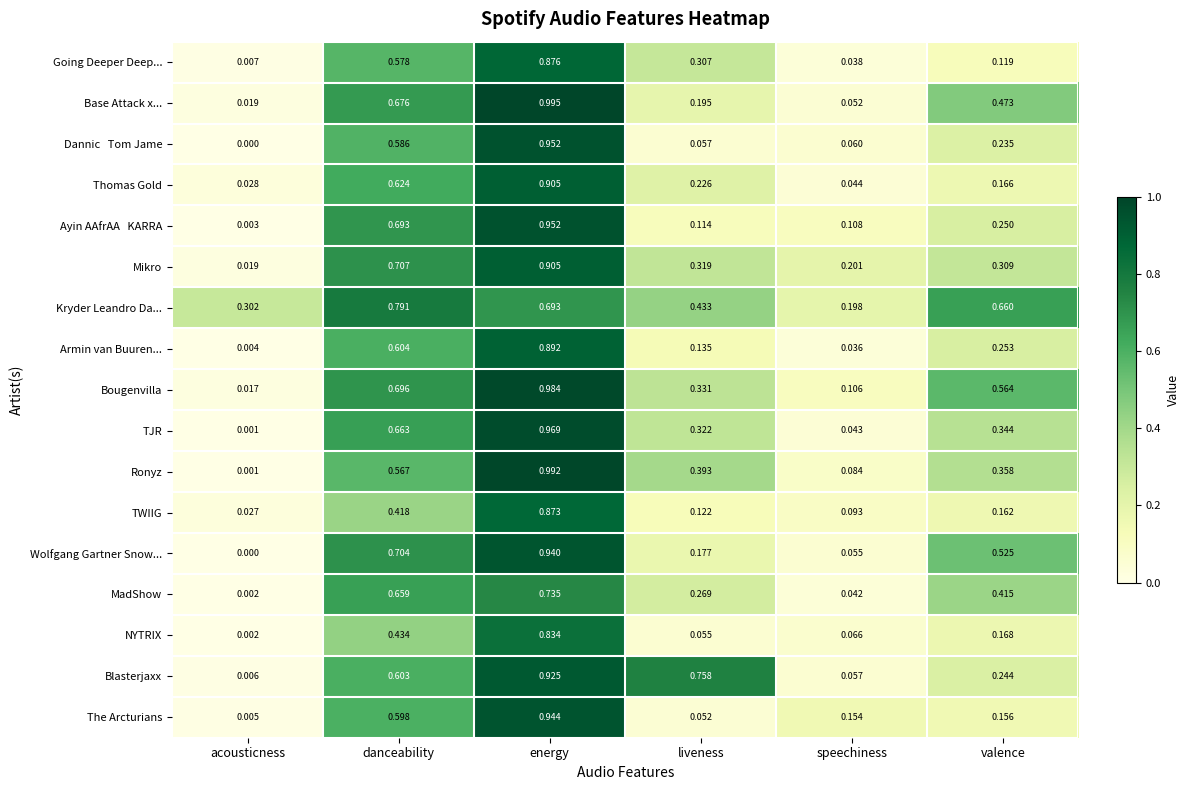

Where is Going Deeper Deep... nearest to the value 0?

acousticness